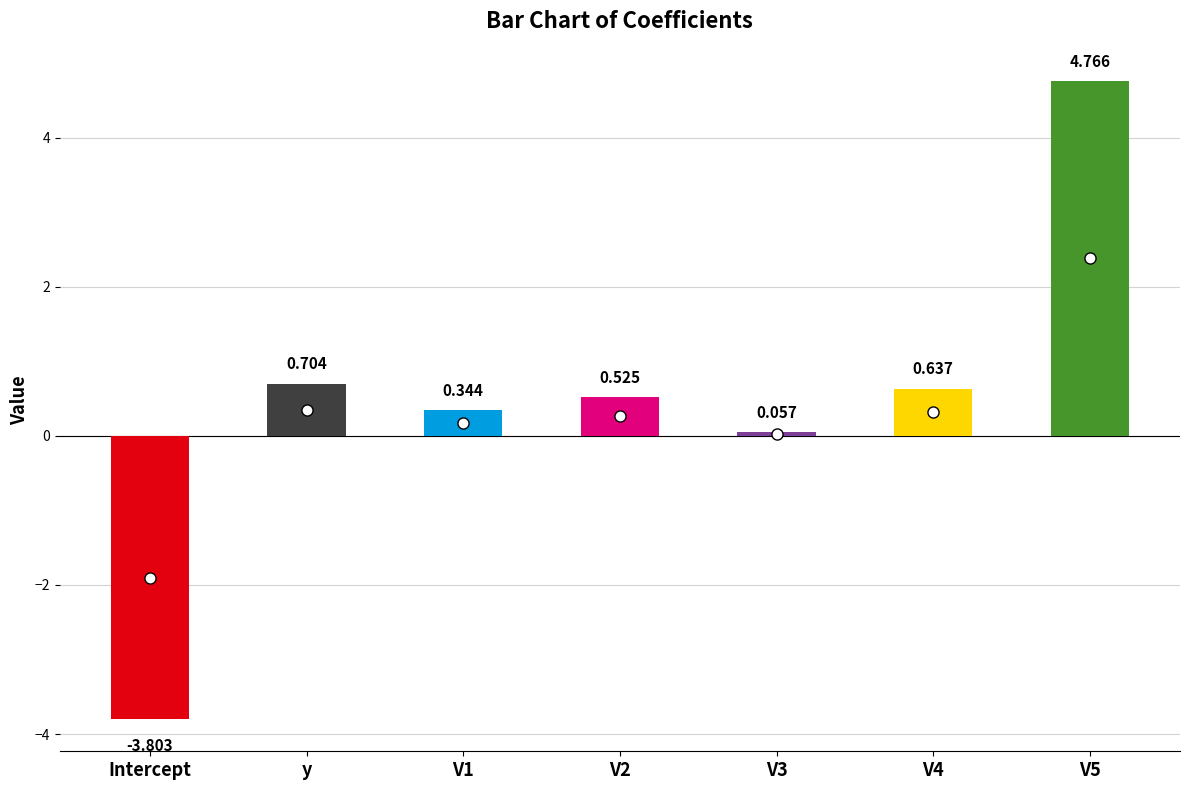

How many values are above zero?

6